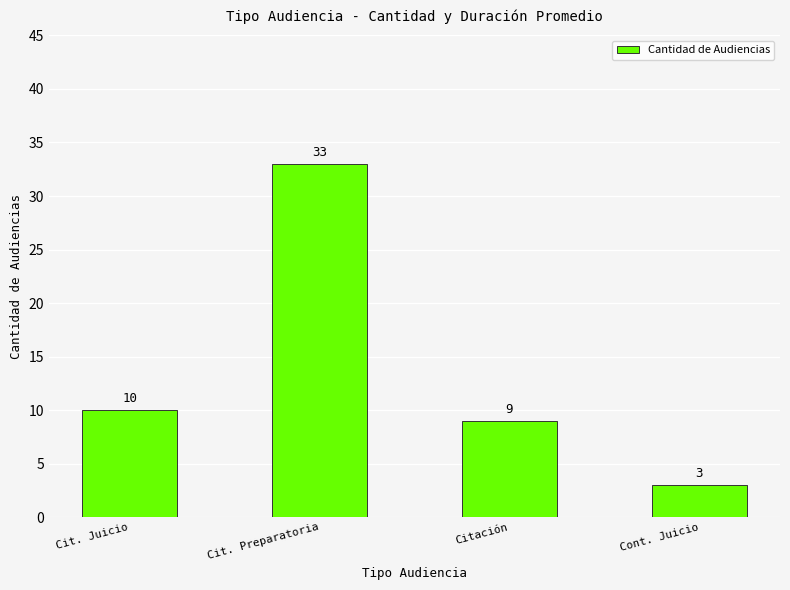

At which label is the value closest to 18?

Cit. Juicio